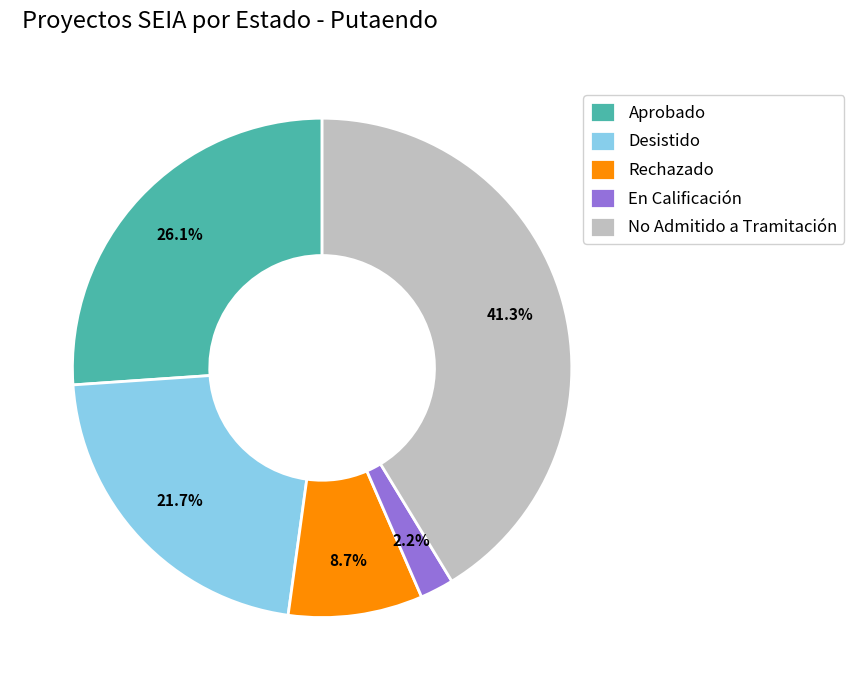

Do Desistido and Aprobado together represent more than half of the pie?

No